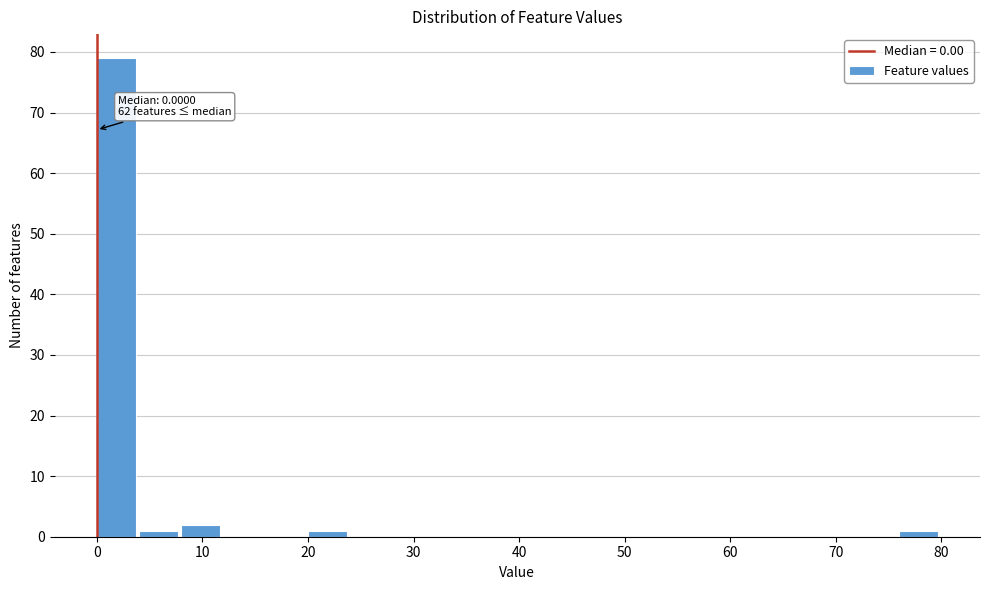

Which range on the x-axis has the tallest bar?

0 to 4